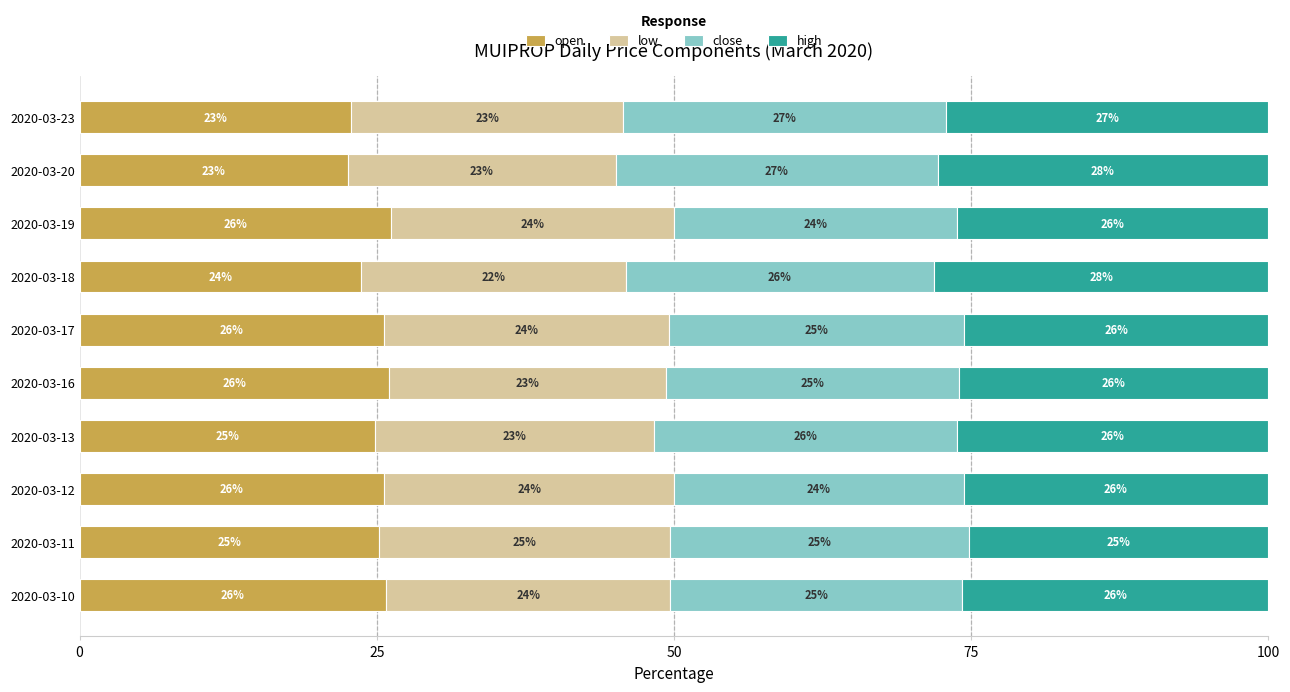

Where is open nearest to the value 24?

2020-03-18